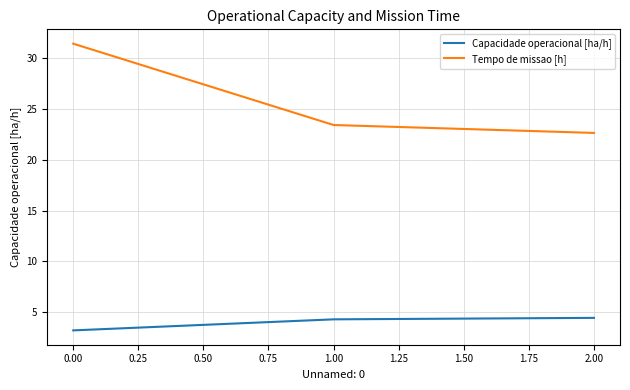

At which label does Tempo de missao [h] reach its minimum?

2.00